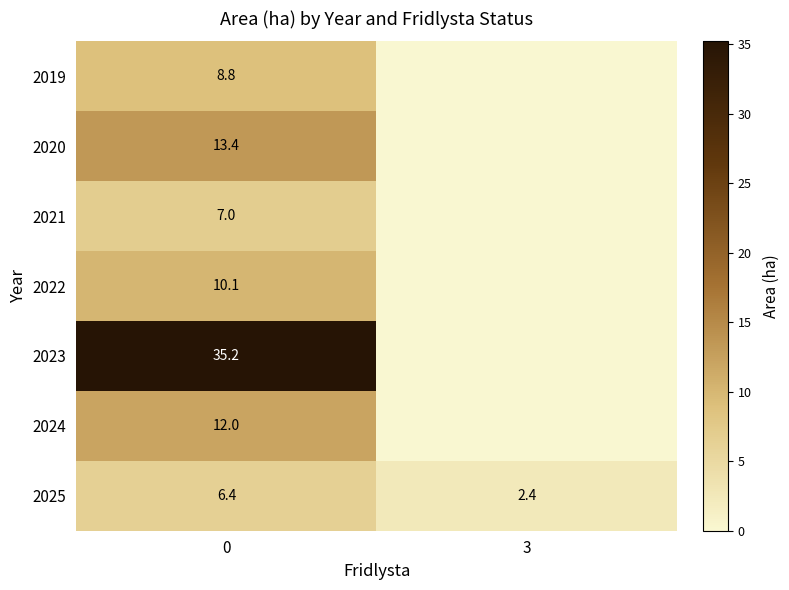

Is the value of 2021 at 0 greater than the value of 2020 at 0?

No